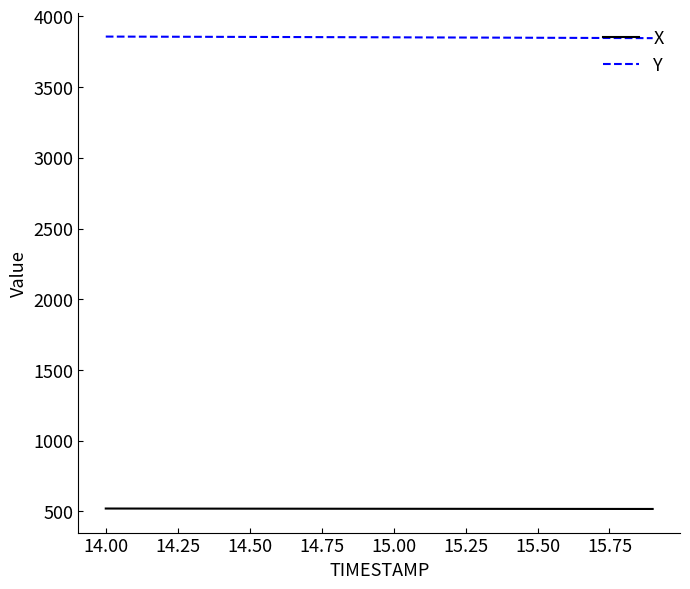

Which series has the largest total across all categories?

Y